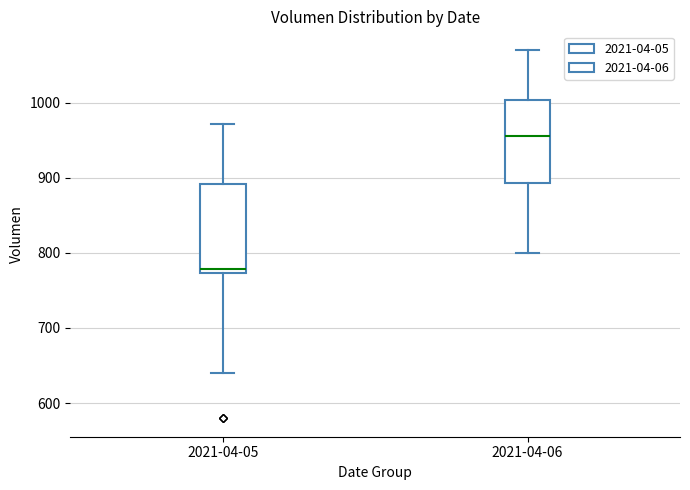

Which box's median line is the lowest?

2021-04-05